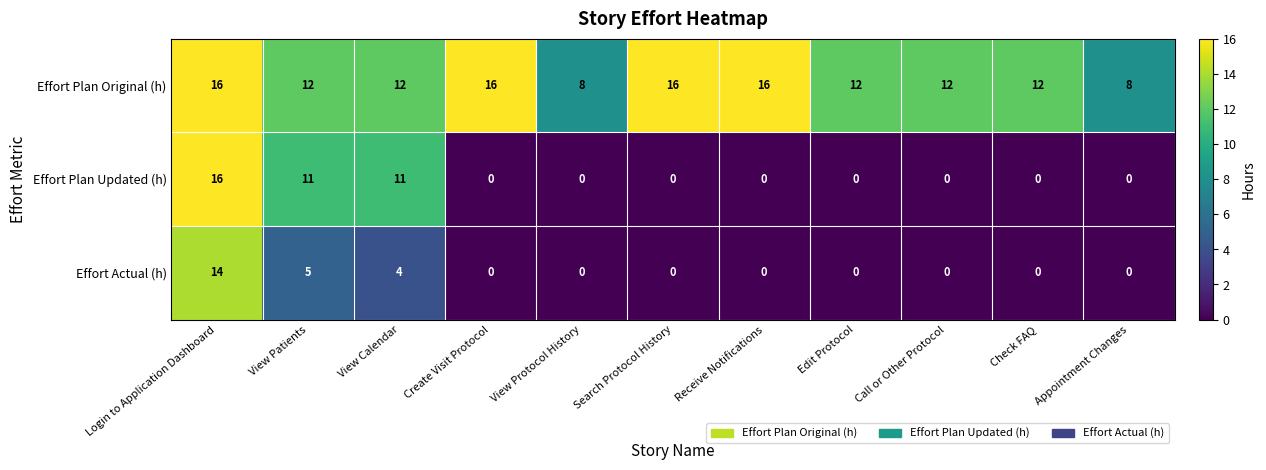

How many categories are shown in the chart?

11